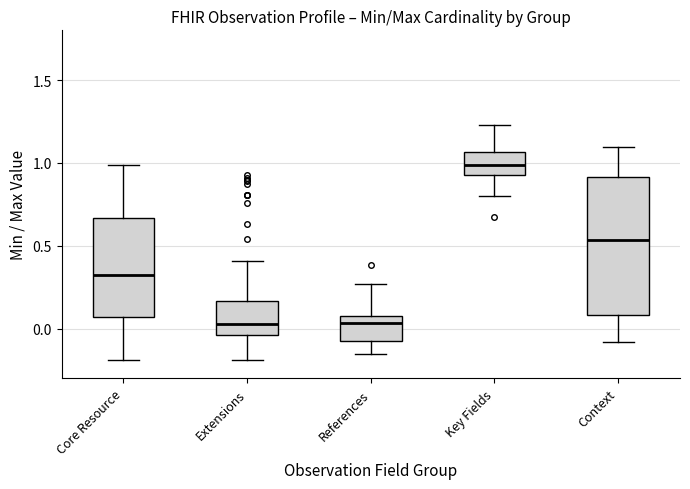

Comparing the boxes themselves (not the whiskers), which one is the tallest?

Context